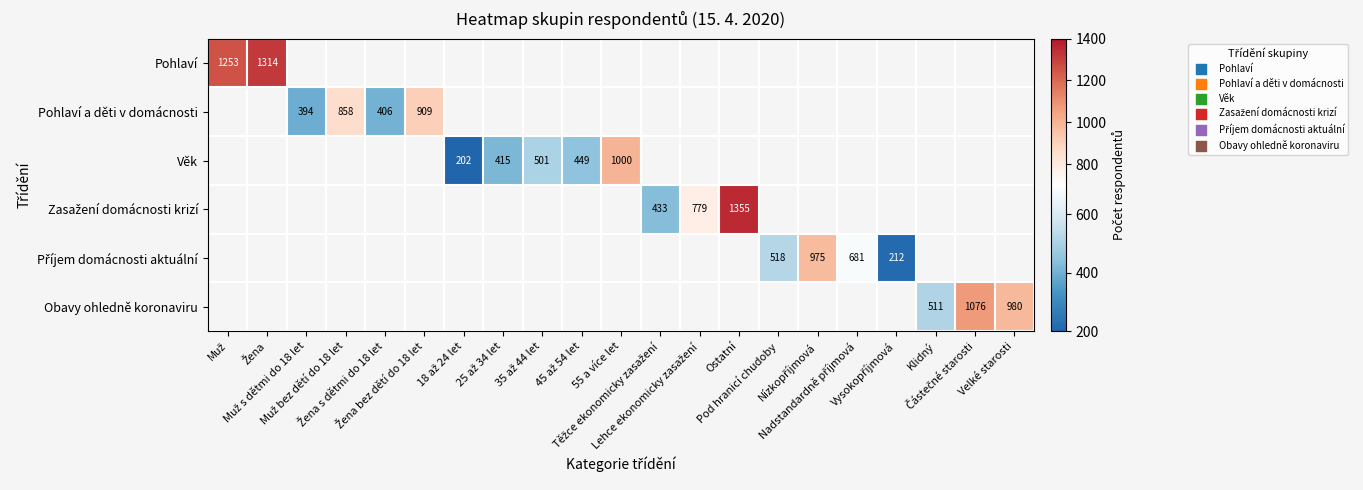

Between Lehce ekonomicky zasažení and Muž, which is larger?

Muž